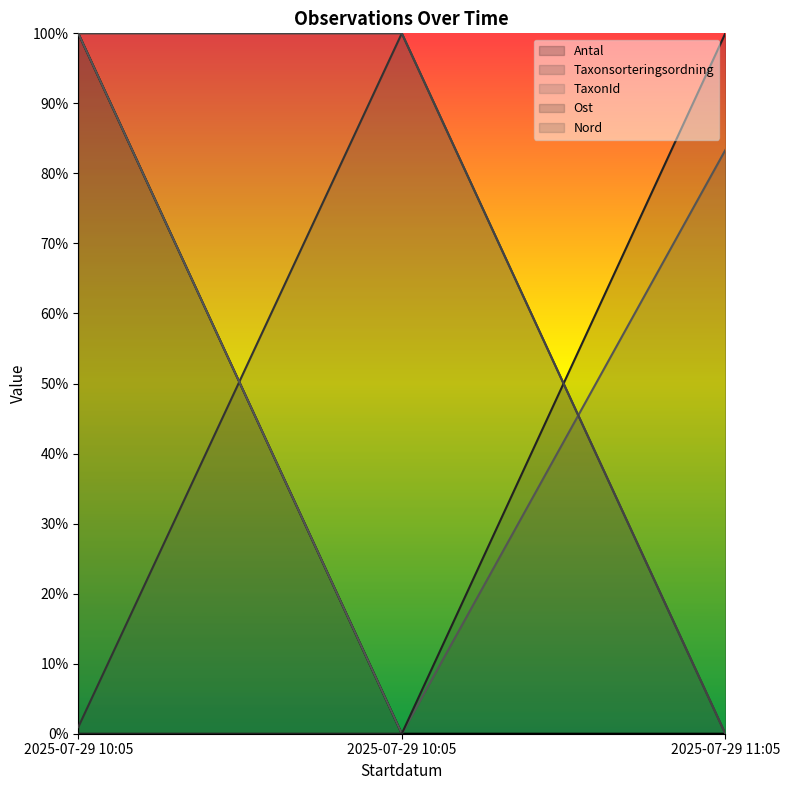

At which category is the sum across all series the highest?

2025-07-29 10:05